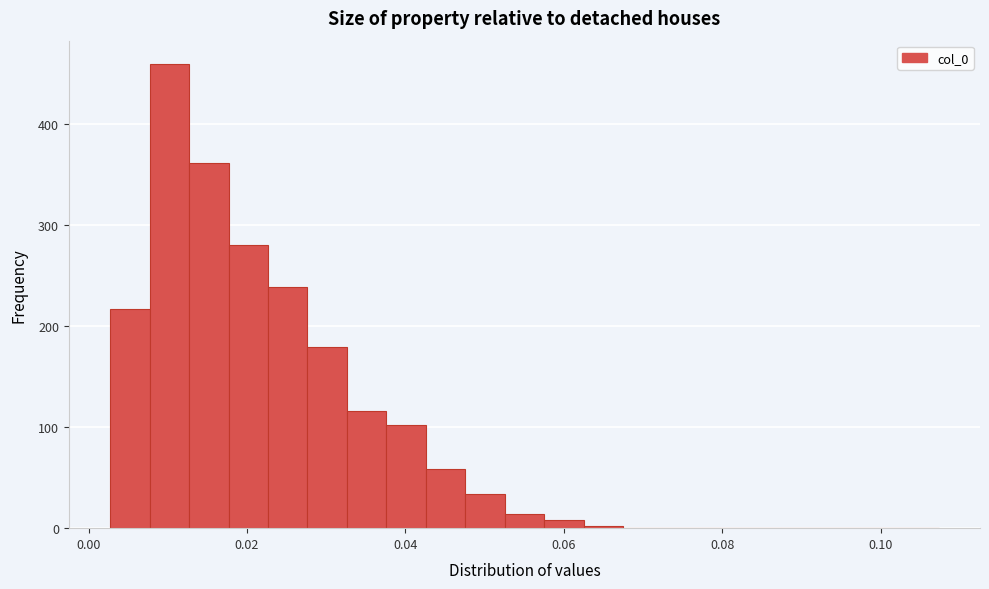

Read against the x-axis, roughly where is the centre of the tallest bar?

0.010